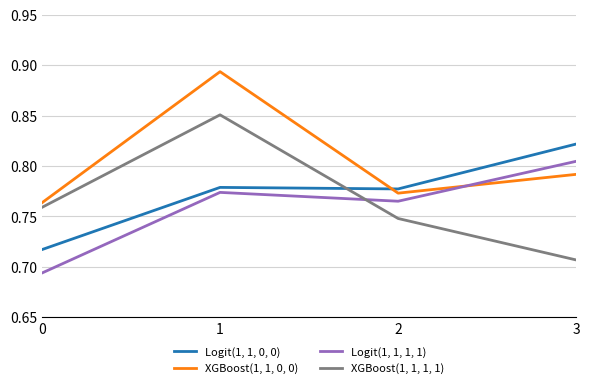

What is the sum of the Logit(1, 1, 0, 0) values at 3 and 2?

1.6